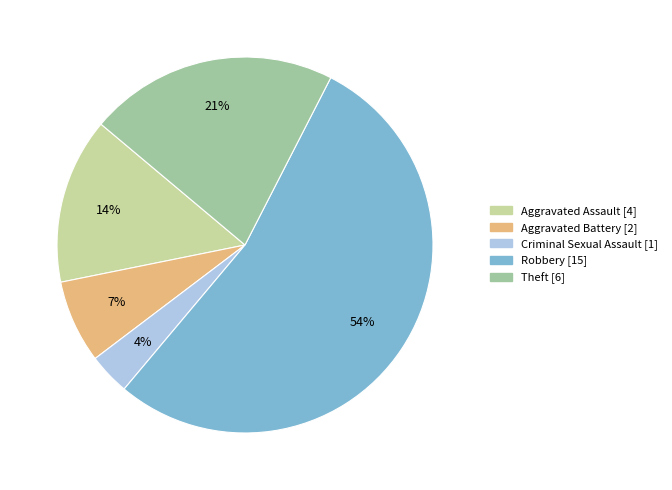

Is the sum of Criminal Sexual Assault and Aggravated Assault greater than half?

No